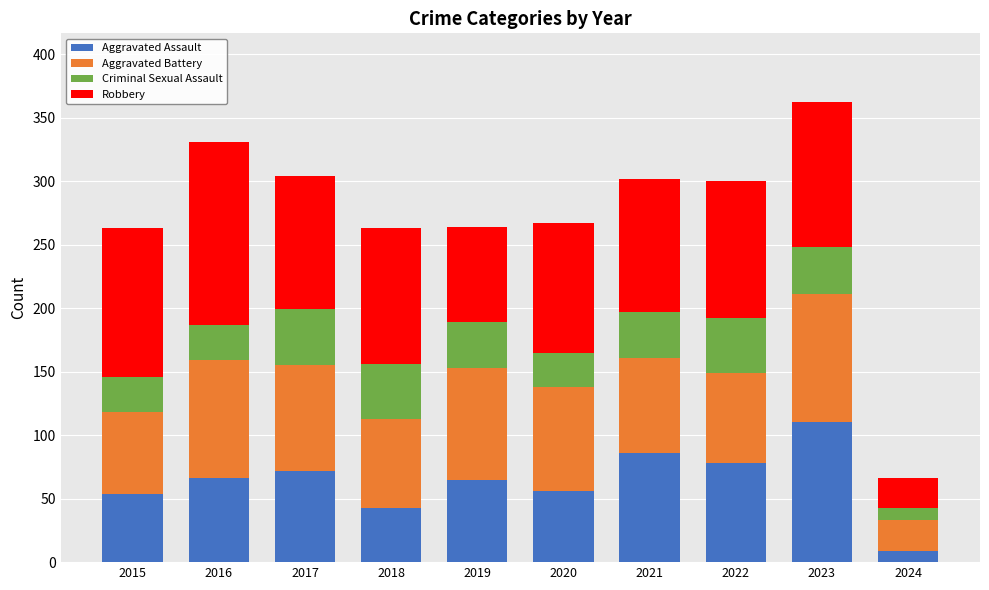

Count the number of categories in the chart.

10